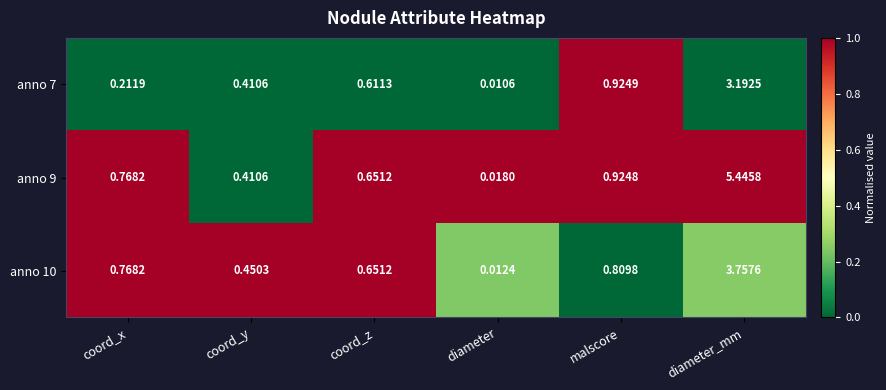

At which category is the sum across all series the highest?

diameter_mm